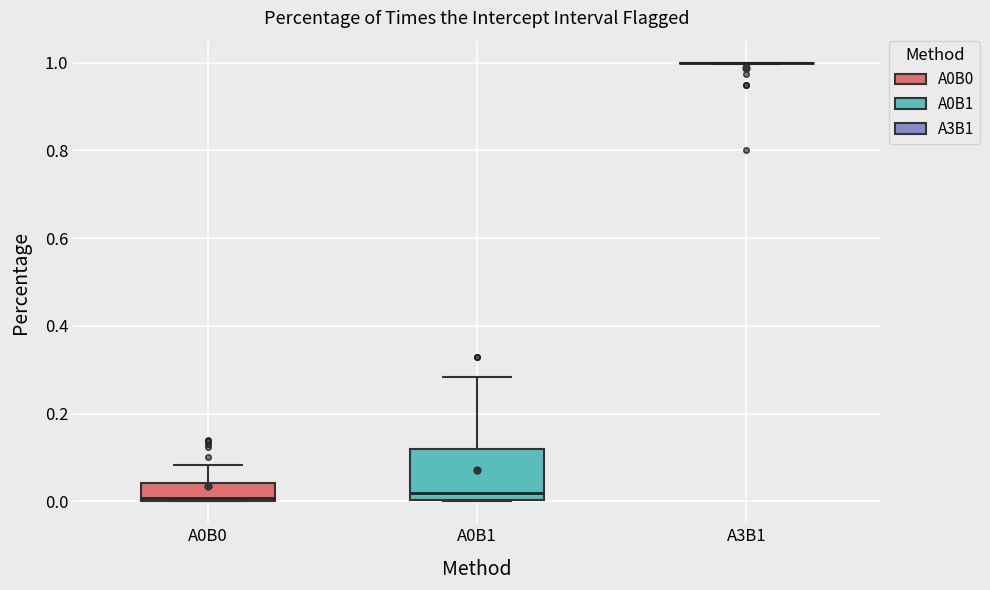

Reading left to right, read every box against the y-axis: the position of its median line, the range the box covers, and the ends of its whiskers. The values are not printed on the chart, so give them approximately, as read against the axis.

A0B0: median 0.00, box 0.00 to 0.04, whiskers 0.00 to 0.08
A0B1: median 0.02, box 0.00 to 0.12, whiskers 0.00 to 0.28
A3B1: box collapsed to a line at 1.00, whiskers 1.00 to 1.00